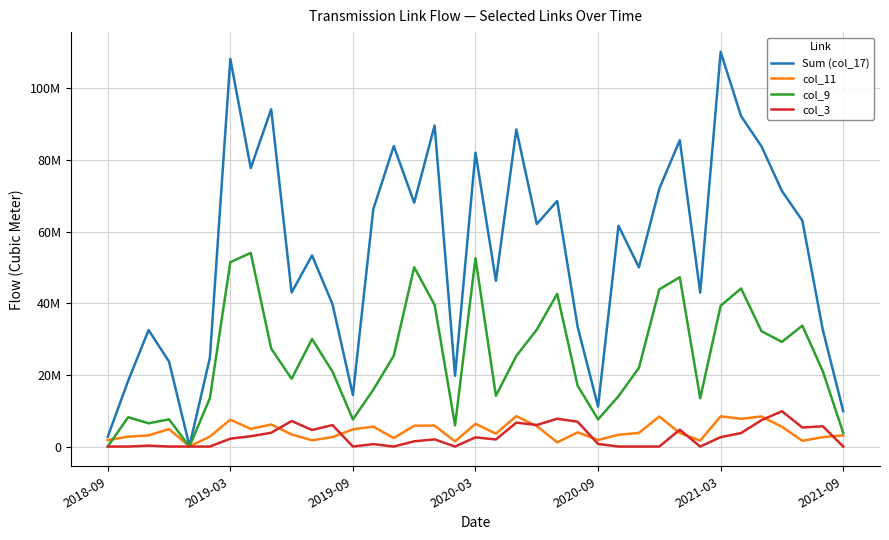

At which category does the chart reach its peak across all series?

2021-03